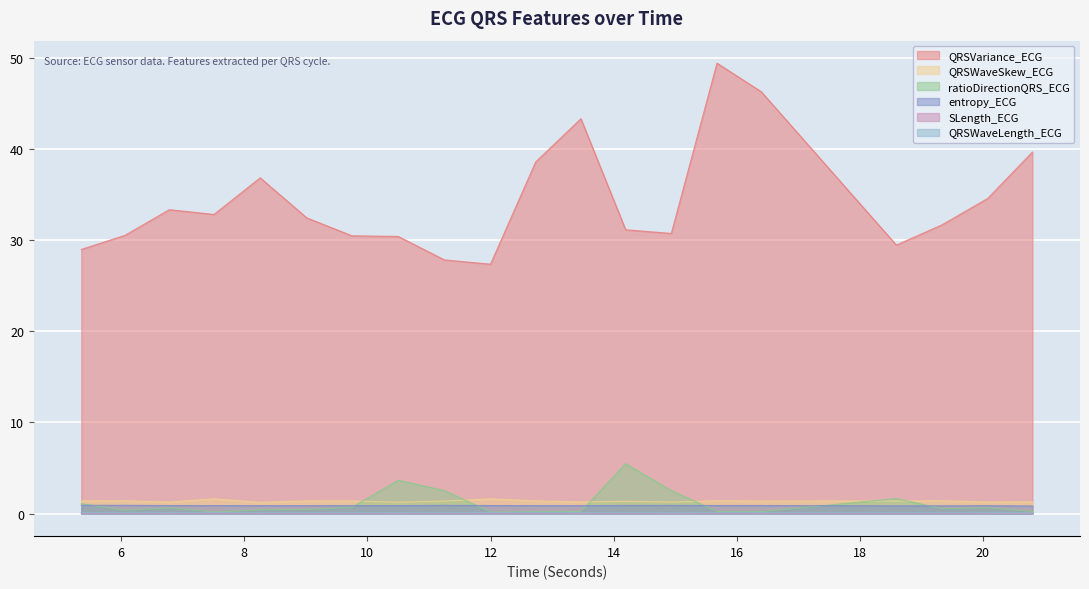

Between 5.3515625 and 10.5, which series saw the biggest shift?

ratioDirectionQRS_ECG